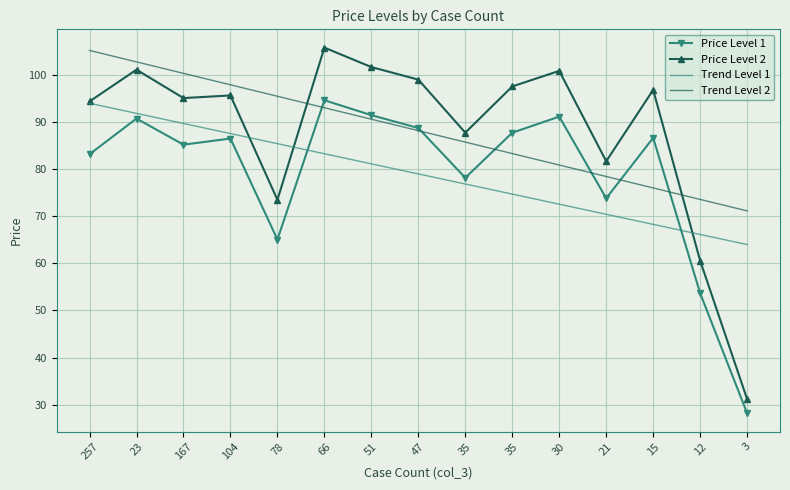

True or false: Trend Level 1 has more than 1 points higher than both neighbors.

False